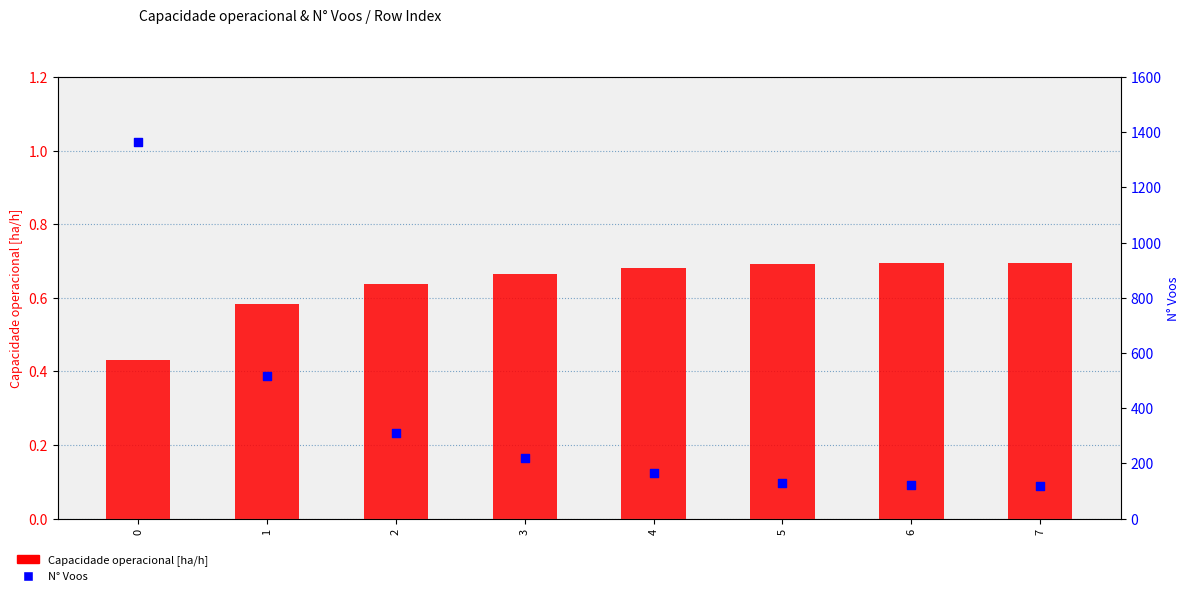

Which series has the largest total across all categories?

N° Voos